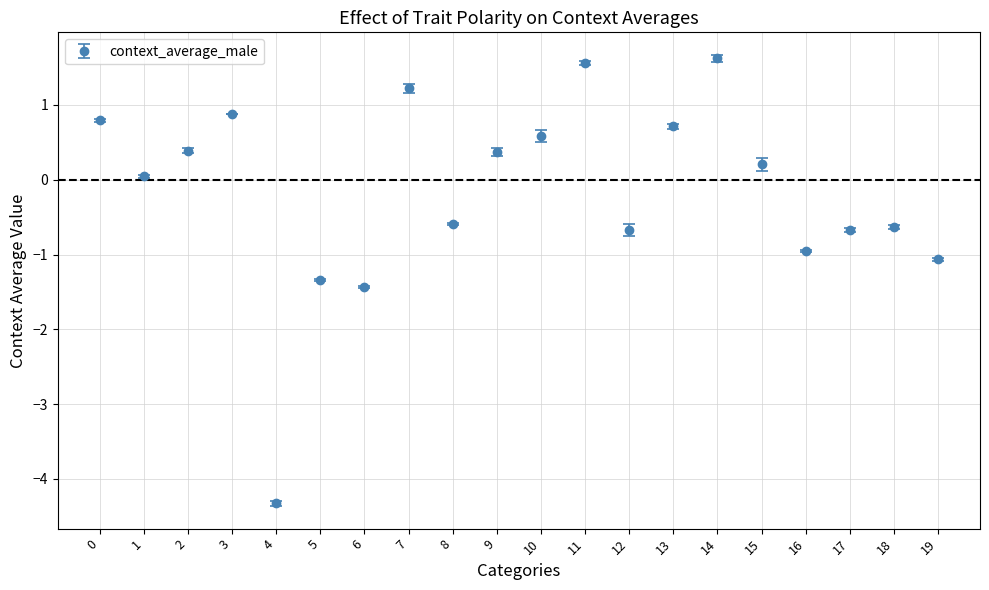

Which has a higher value, 8 or 3?

3